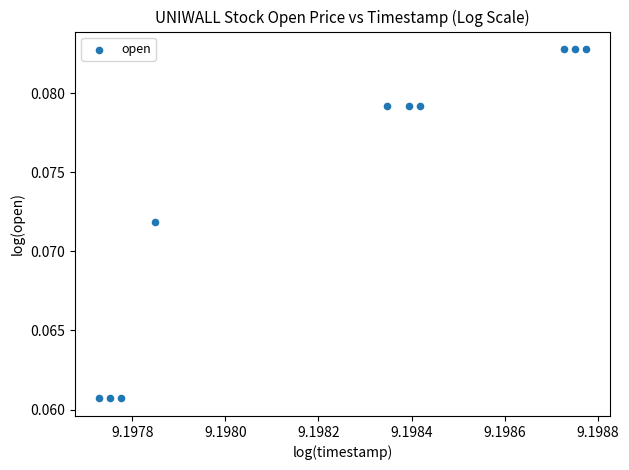

What is the average X value?

9.2